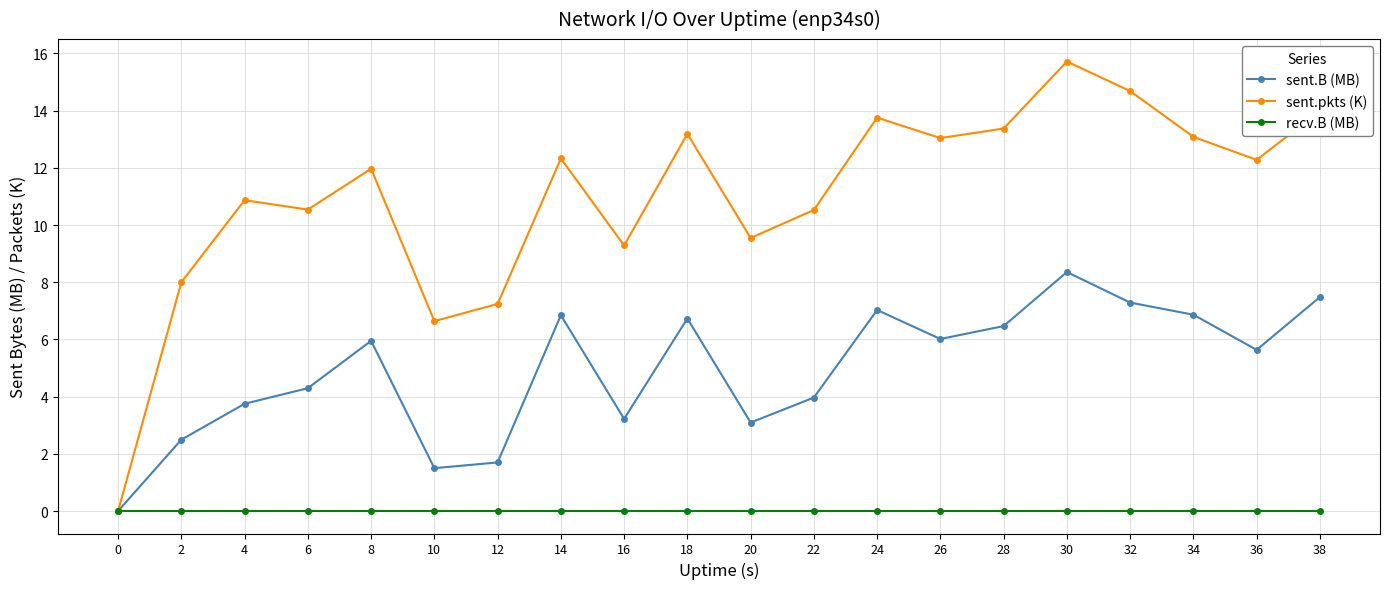

True or false: sent.pkts (K) has more than 0 points higher than both neighbors.

True